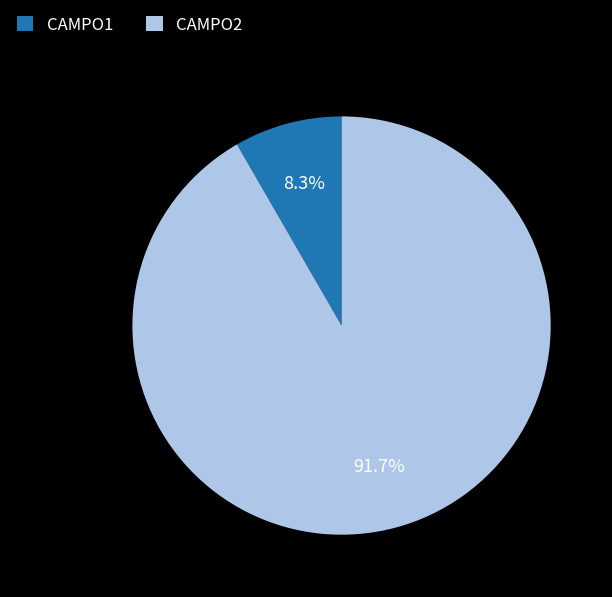

Between CAMPO2 and CAMPO1, which is larger?

CAMPO2